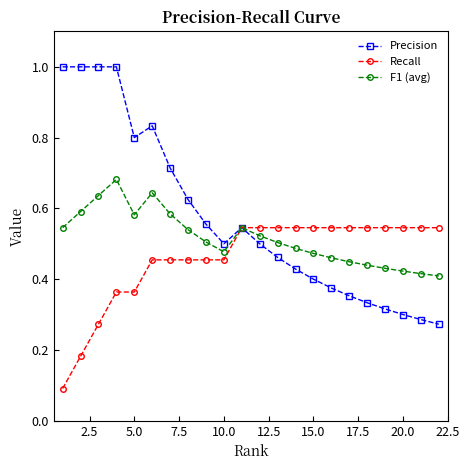

At how many categories does at least one series exceed 0?

22